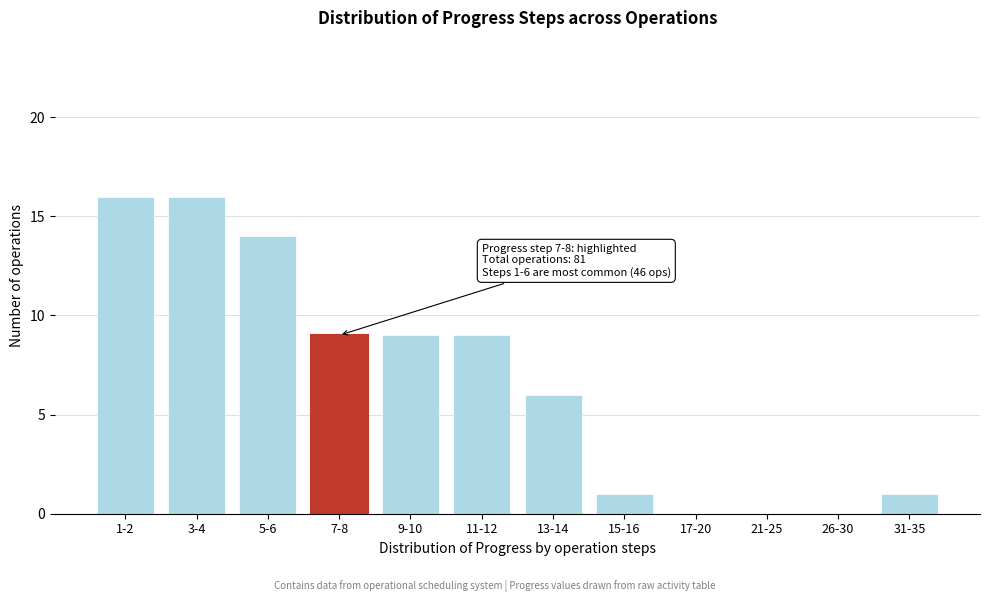

Reading left to right, extract all data points from this chart.

1-2=16	3-4=16	5-6=14	7-8=9	9-10=9	11-12=9	13-14=6	15-16=1	17-20=0	21-25=0	26-30=0	31-35=1